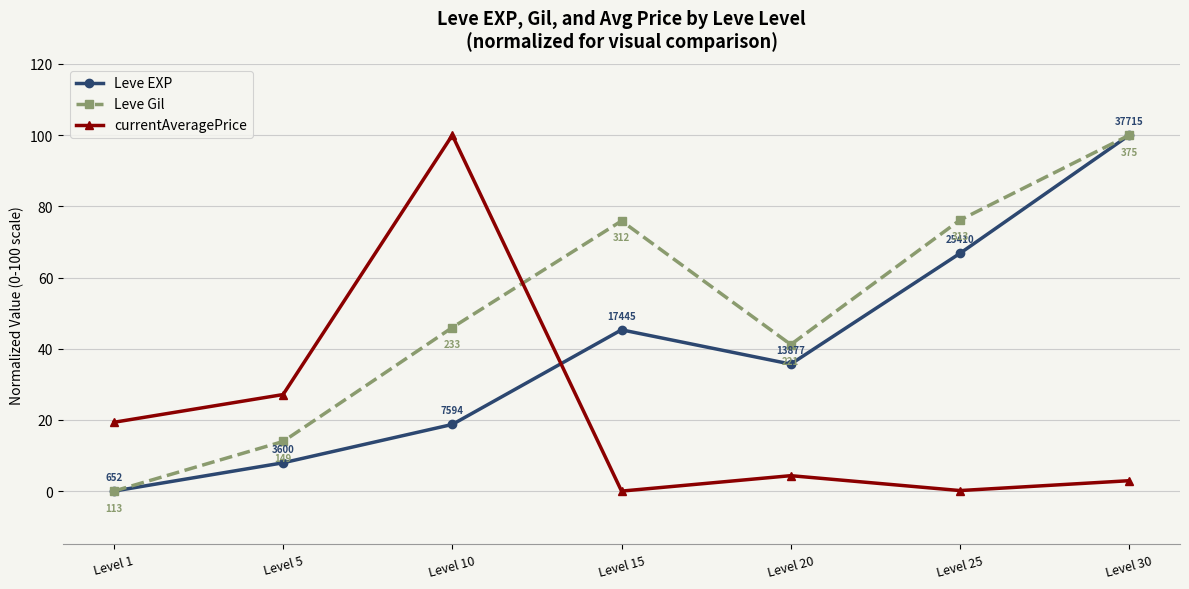

What is the value of the Leve EXP point at the 3rd from the left?

18.7